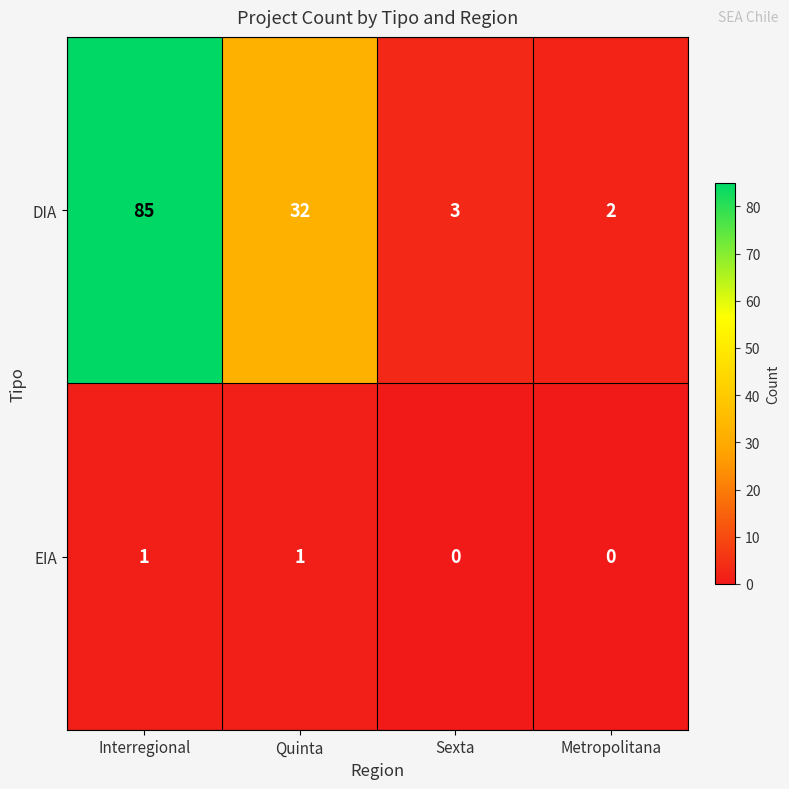

Which category has the highest value across all series?

Interregional